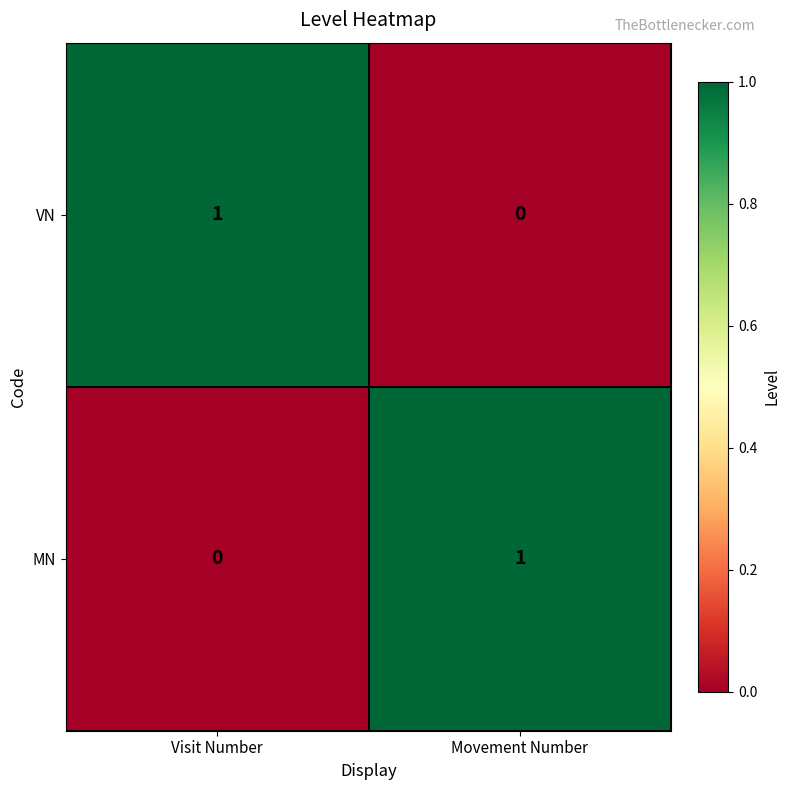

List the labels in order of MN value, smallest first.

Visit Number, Movement Number